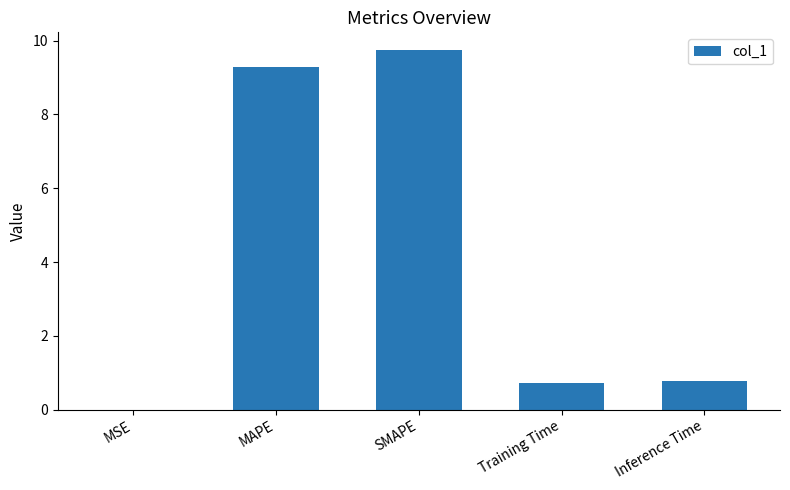

Which has a higher value, SMAPE or Inference Time?

SMAPE